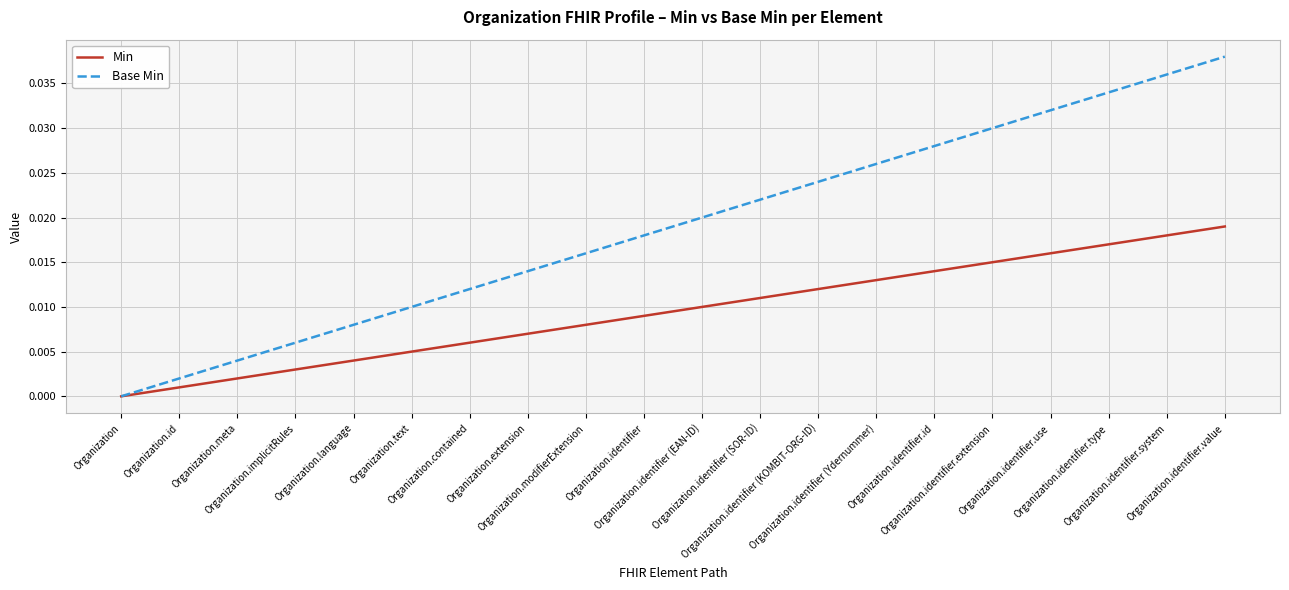

At Organization.identifier (SOR-ID), list the series in order from smallest to largest.

Min, Base Min